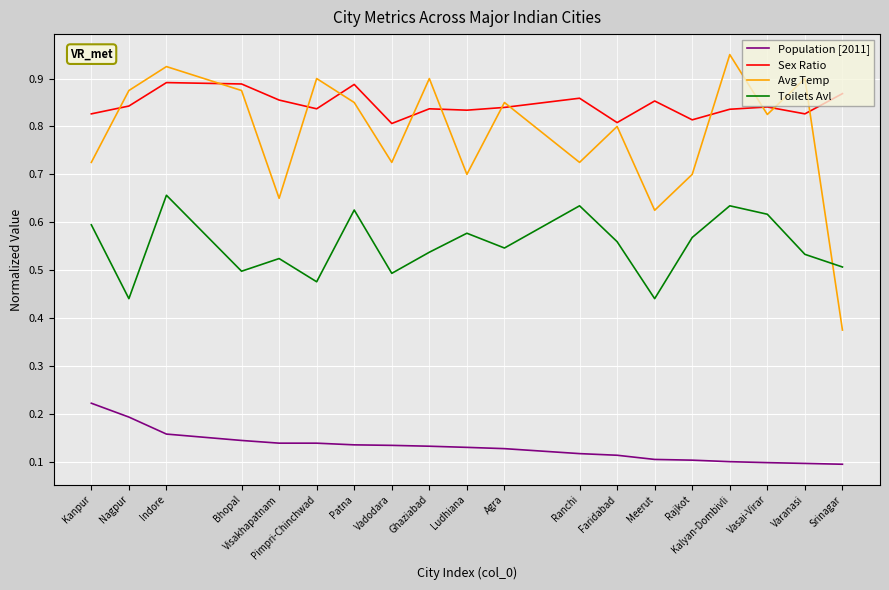

True or false: Toilets Avl and Population [2011] intersect in this chart.

False